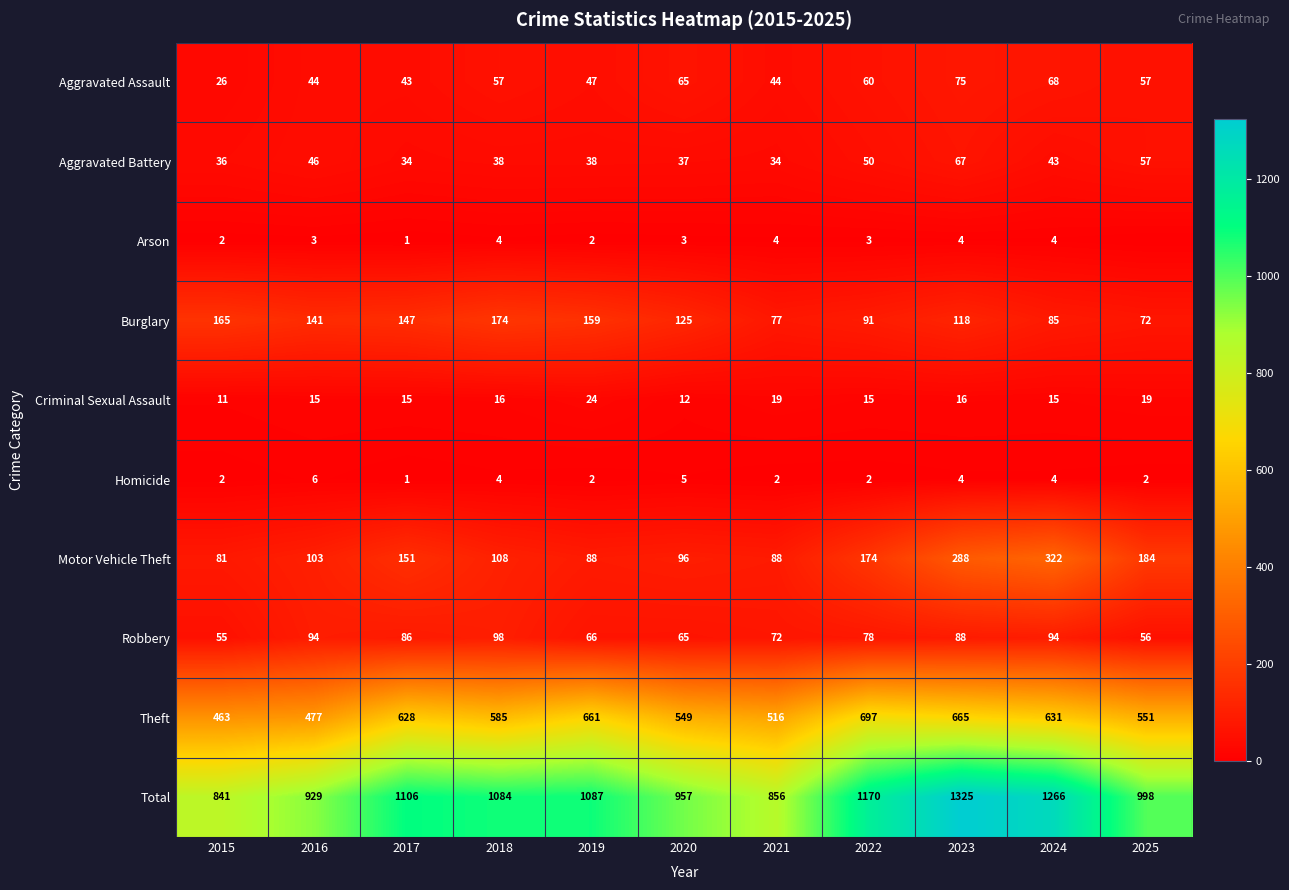

Where is Theft nearest to the value 580?

2018